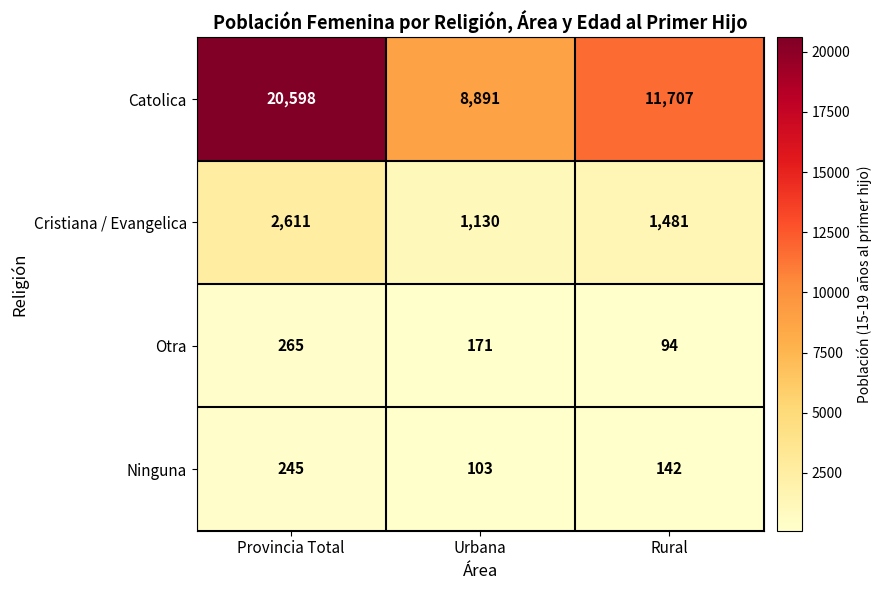

At how many categories does at least one series exceed 1166?

3